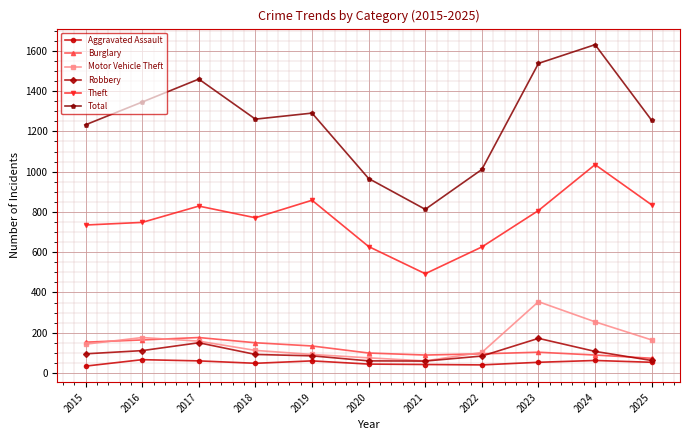

What is the difference between the maximum and second lowest values in the Total series?

665